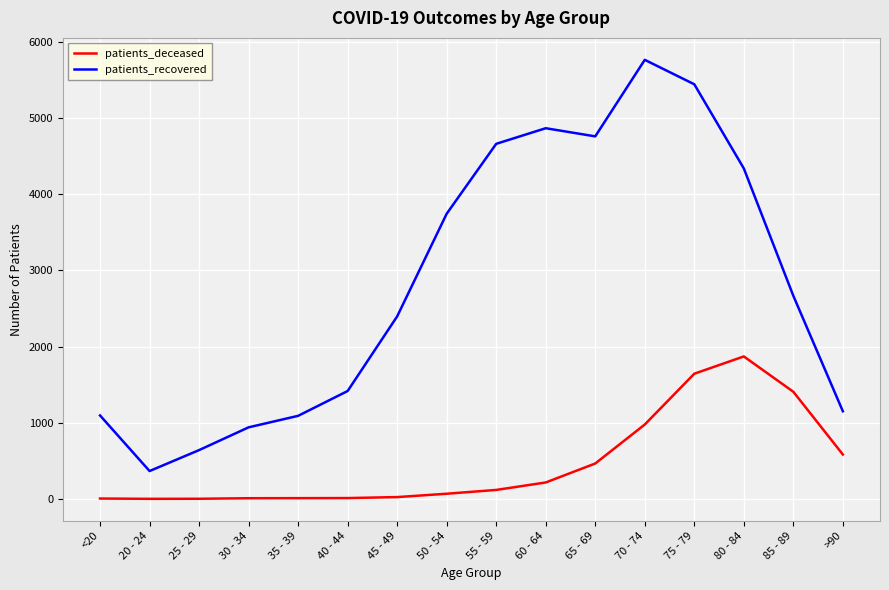

Does the chart have visible grid lines?

Yes